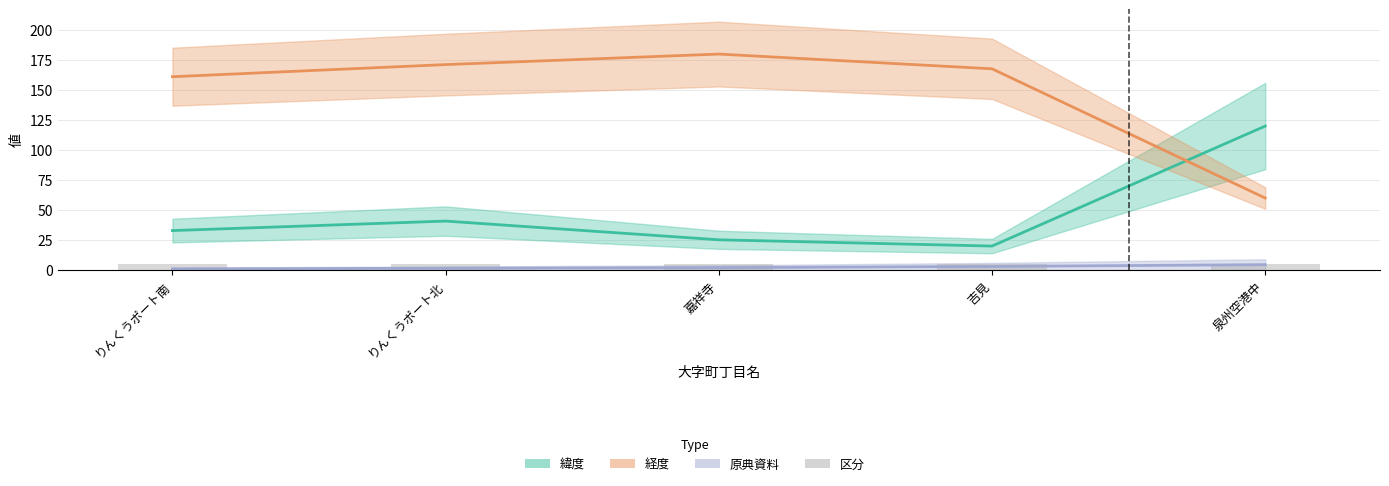

What is the total value across all series at 吉見?

187.7